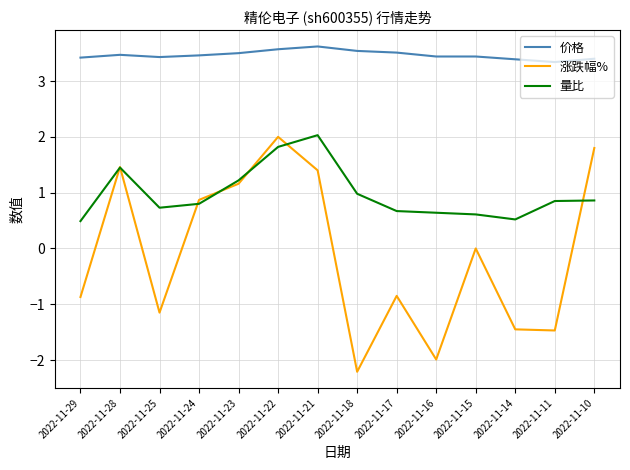

What is the difference between the maximum and minimum values in the 量比 series?

1.5